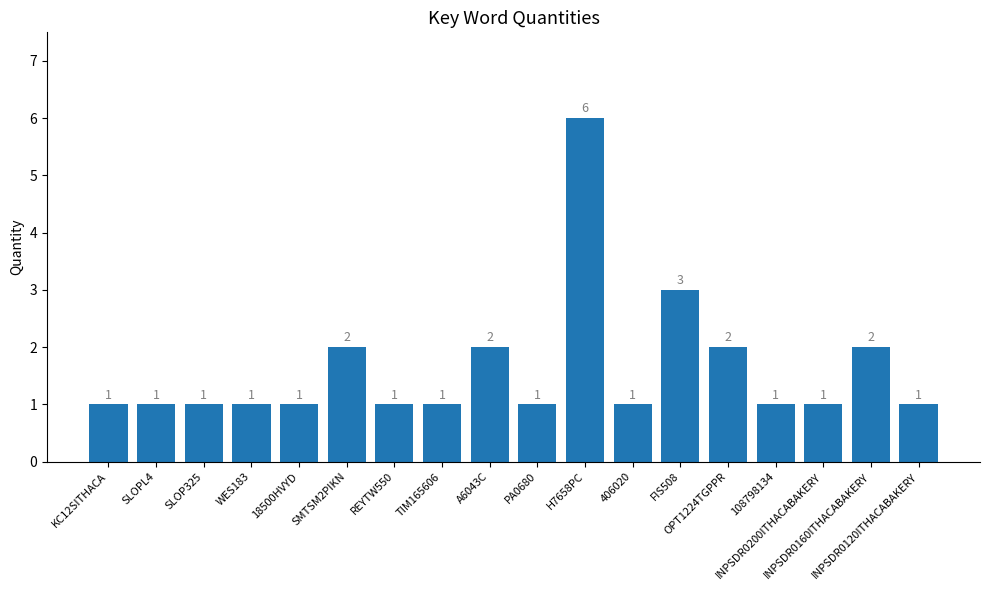

What is the sum of all values?

29